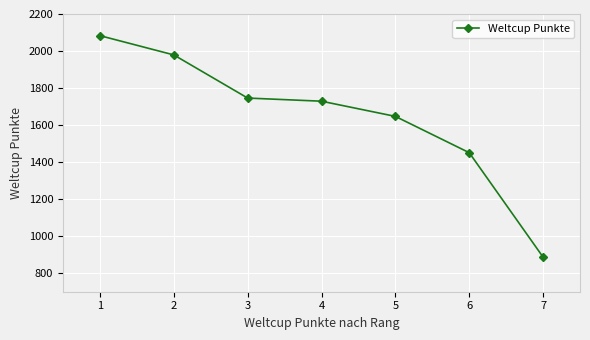

What is the change in value from 5 to 6?

-196